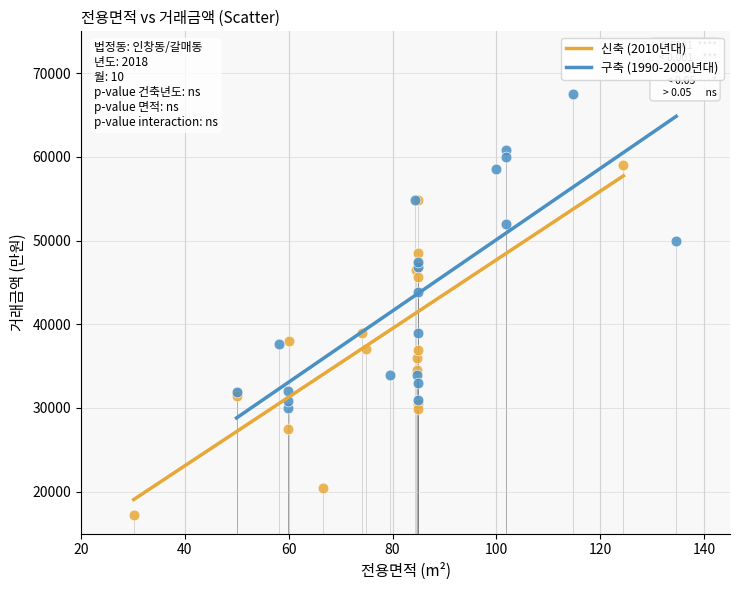

Which series has the largest Y range (max minus min)?

신축 (2010년대)